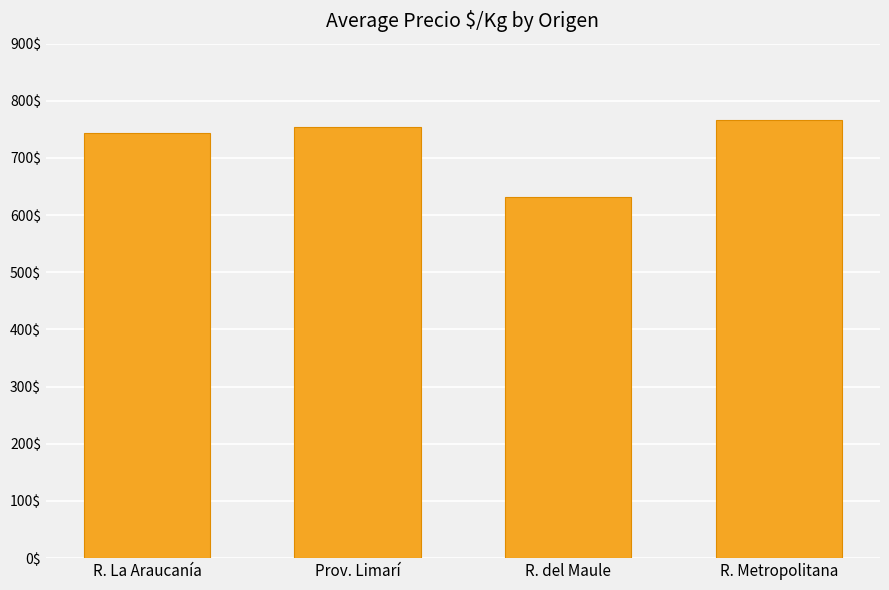

Reading left to right, what are all the values shown in this chart?

743	755	631	767